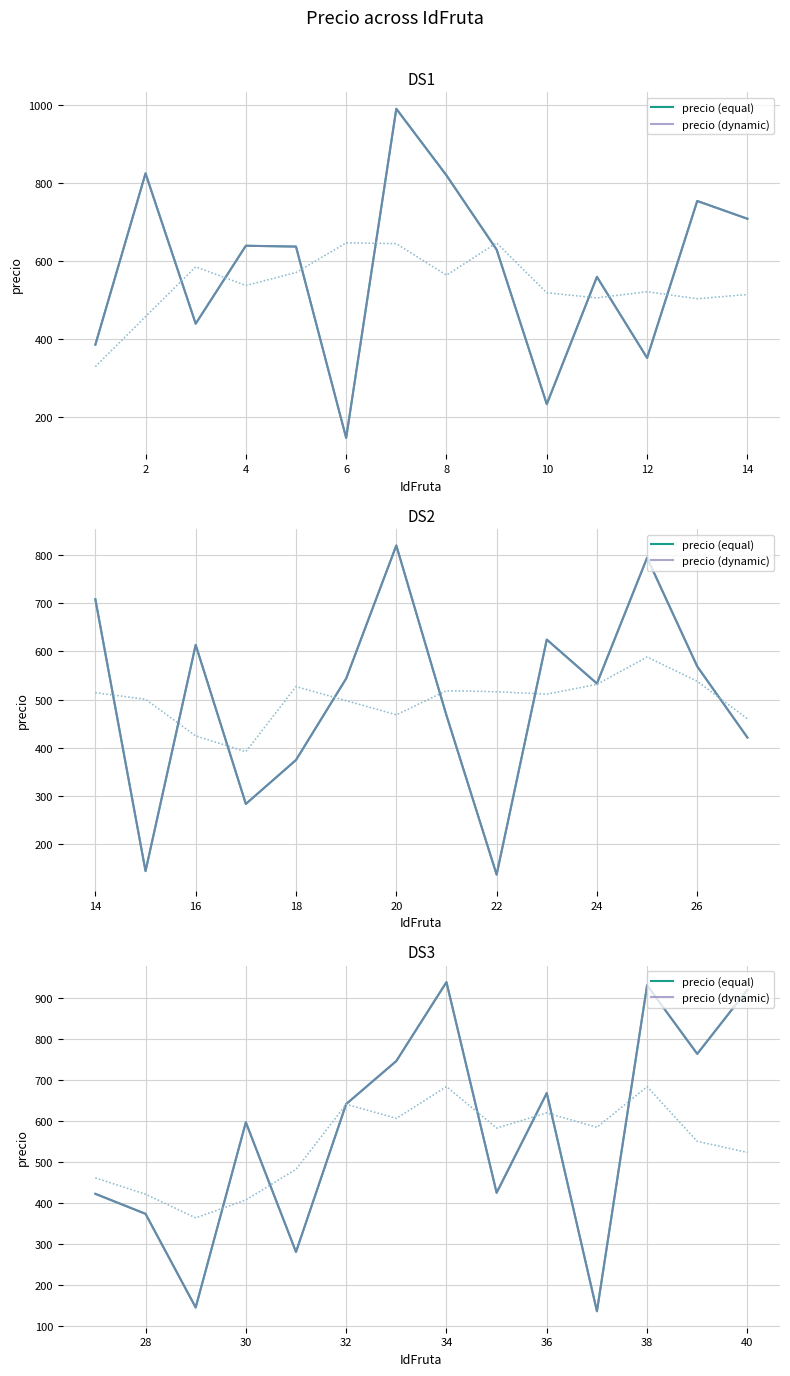

What is the label of the 2nd point from the left?

28